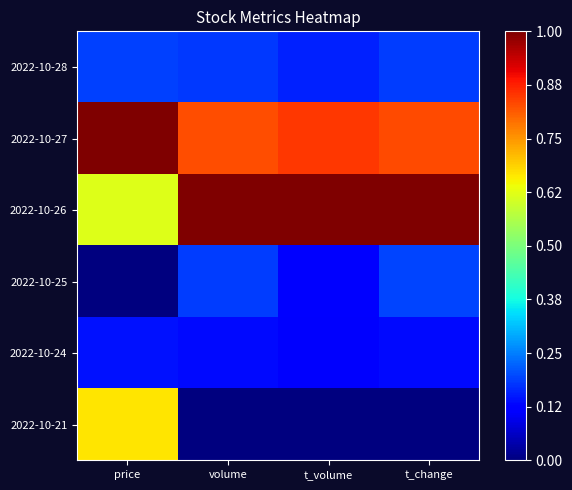

Reading left to right, list all the values displayed in this chart.

2022-10-28: price=0.2	volume=0.2	t_volume=0.2	t_change=0.2
2022-10-27: price=1.0	volume=0.8	t_volume=0.8	t_change=0.8
2022-10-26: price=0.6	volume=1.0	t_volume=1.0	t_change=1.0
2022-10-25: price=0.0	volume=0.2	t_volume=0.1	t_change=0.2
2022-10-24: price=0.1	volume=0.1	t_volume=0.1	t_change=0.1
2022-10-21: price=0.7	volume=0.0	t_volume=0.0	t_change=0.0